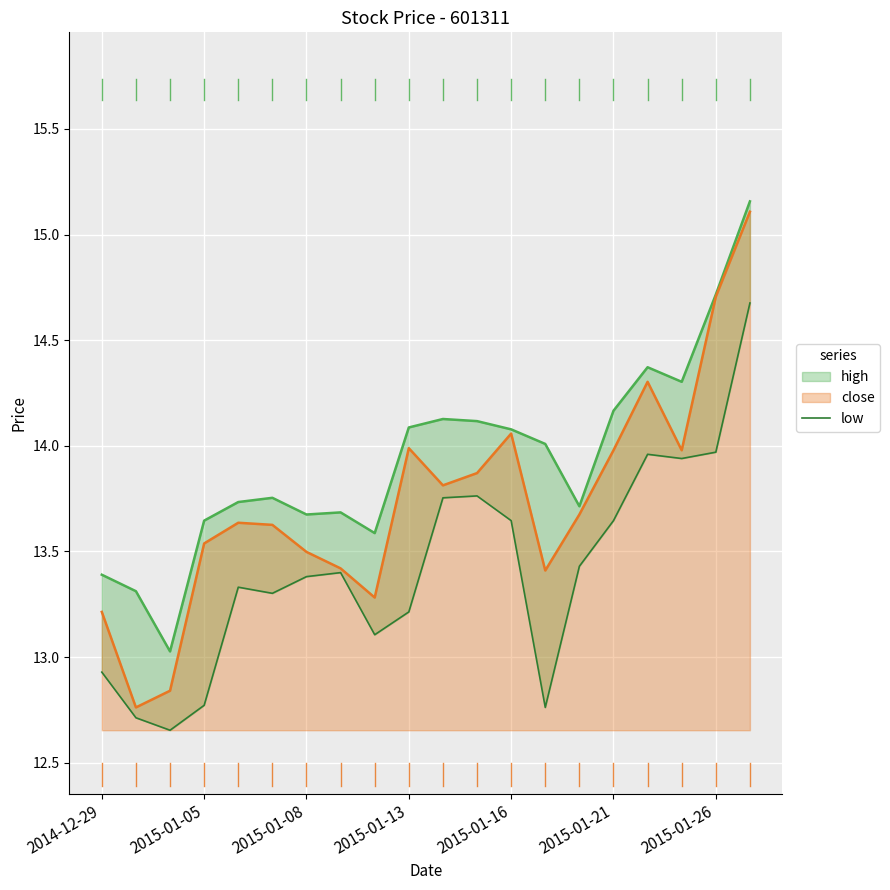

Is it true that close equals 3.0 at 2015-01-13?

False